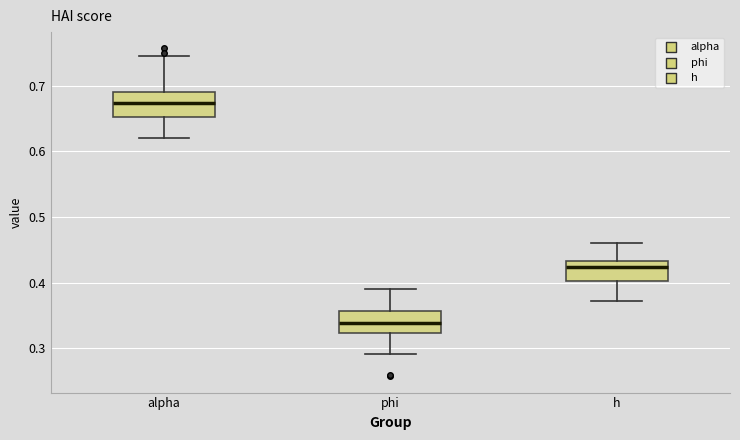

Reading left to right, transcribe this box plot: for each box, give where its median line is, the range the box spans, and where its two whiskers end, as read against the y-axis. The values are not printed on the chart, so give them approximately, as read against the axis.

alpha: median 0.67, box 0.65 to 0.69, whiskers 0.62 to 0.75
phi: median 0.34, box 0.32 to 0.36, whiskers 0.29 to 0.39
h: median 0.42, box 0.40 to 0.43, whiskers 0.37 to 0.46